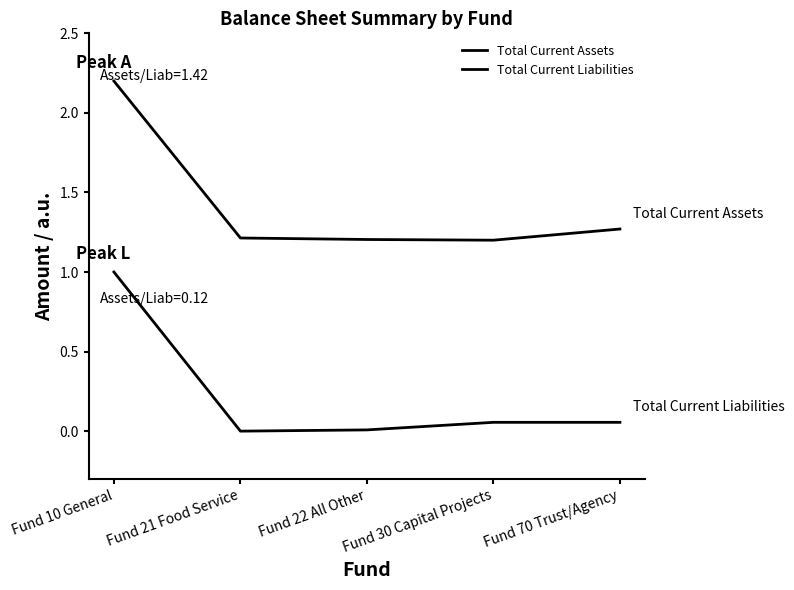

What is the label of the 2nd point from the right?

Fund 30 Capital Projects